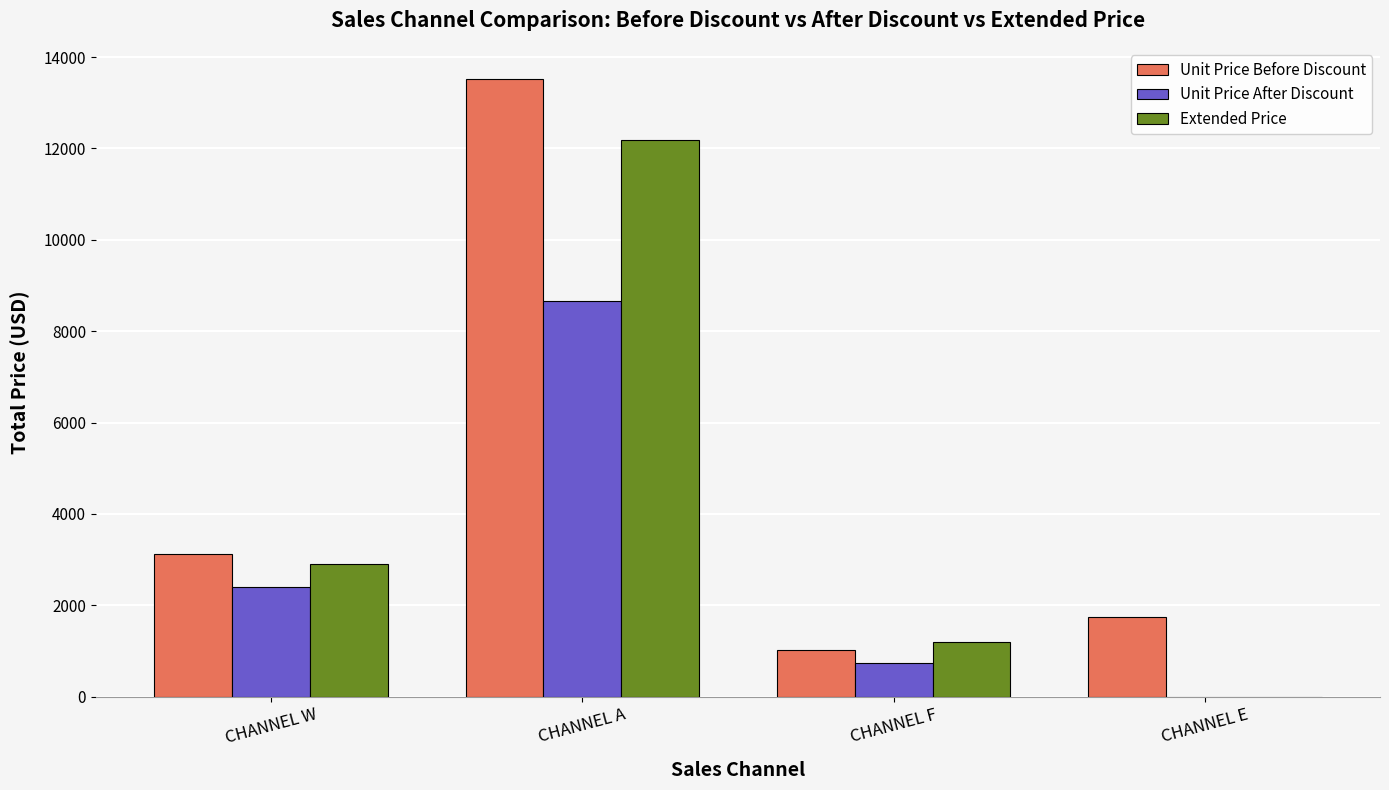

Which series changed the most between CHANNEL W and CHANNEL E?

Extended Price